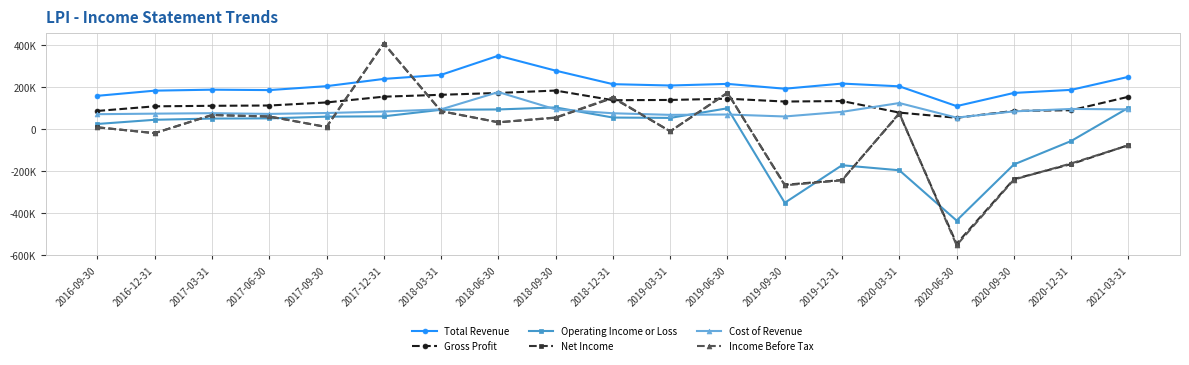

Reading left to right, extract all data points from this chart.

Total Revenue: 2016-09-30=159700	2016-12-31=184300	2017-03-31=189000	2017-06-30=187000	2017-09-30=205800	2017-12-31=240300	2018-03-31=259700	2018-06-30=351000	2018-09-30=279700	2018-12-31=215300	2019-03-31=208900	2019-06-30=216600	2019-09-30=193600	2019-12-31=218100	2020-03-31=205000	2020-06-30=110600	2020-09-30=173500	2020-12-31=188100	2021-03-31=250200
Gross Profit: 2016-09-30=87600	2016-12-31=109600	2017-03-31=112100	2017-06-30=113500	2017-09-30=128100	2017-12-31=155600	2018-03-31=164600	2018-06-30=173400	2018-09-30=184800	2018-12-31=138800	2019-03-31=140000	2019-06-30=146000	2019-09-30=132400	2019-12-31=134800	2020-03-31=79700	2020-06-30=55000	2020-09-30=88000	2020-12-31=91000	2021-03-31=155100
Operating Income or Loss: 2016-09-30=25500	2016-12-31=45400	2017-03-31=51300	2017-06-30=52100	2017-09-30=60400	2017-12-31=62000	2018-03-31=93200	2018-06-30=94700	2018-09-30=104400	2018-12-31=56100	2019-03-31=54400	2019-06-30=100300	2019-09-30=-350400	2019-12-31=-171300	2020-03-31=-195300	2020-06-30=-435100	2020-09-30=-167700	2020-12-31=-55700	2021-03-31=102800
Net Income: 2016-09-30=9500	2016-12-31=-18400	2017-03-31=68300	2017-06-30=61100	2017-09-30=11000	2017-12-31=408600	2018-03-31=86500	2018-06-30=33500	2018-09-30=55100	2018-12-31=149600	2019-03-31=-9500	2019-06-30=173400	2019-09-30=-264600	2019-12-31=-241700	2020-03-31=74600	2020-06-30=-545500	2020-09-30=-237400	2020-12-31=-165900	2021-03-31=-75400
Cost of Revenue: 2016-09-30=72100	2016-12-31=74700	2017-03-31=76900	2017-06-30=73500	2017-09-30=77700	2017-12-31=84700	2018-03-31=95100	2018-06-30=177600	2018-09-30=94900	2018-12-31=76500	2019-03-31=68900	2019-06-30=70600	2019-09-30=61200	2019-12-31=83300	2020-03-31=125300	2020-06-30=55600	2020-09-30=85500	2020-12-31=97100	2021-03-31=95100
Income Before Tax: 2016-09-30=9500	2016-12-31=-18400	2017-03-31=68300	2017-06-30=61100	2017-09-30=11000	2017-12-31=410400	2018-03-31=86500	2018-06-30=33500	2018-09-30=56400	2018-12-31=152400	2019-03-31=-9600	2019-06-30=175100	2019-09-30=-267100	2019-12-31=-243500	2020-03-31=77100	2020-06-30=-552600	2020-09-30=-239800	2020-12-31=-162700	2021-03-31=-76200